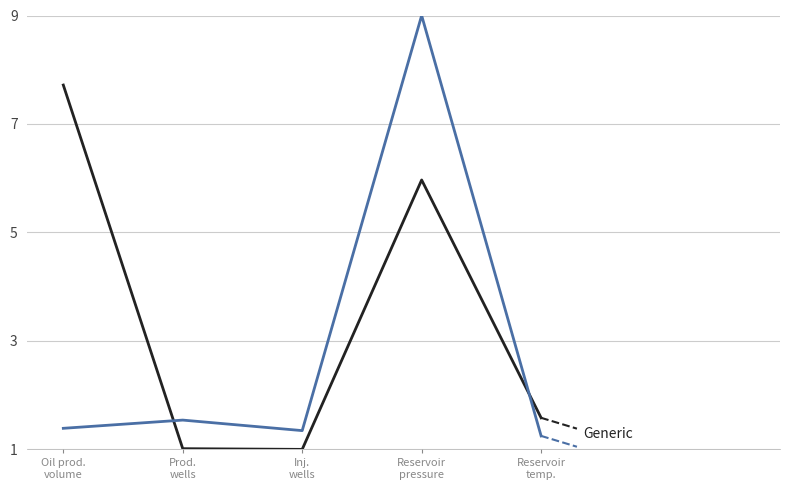

What is the maximum value shown in the chart?

9.0